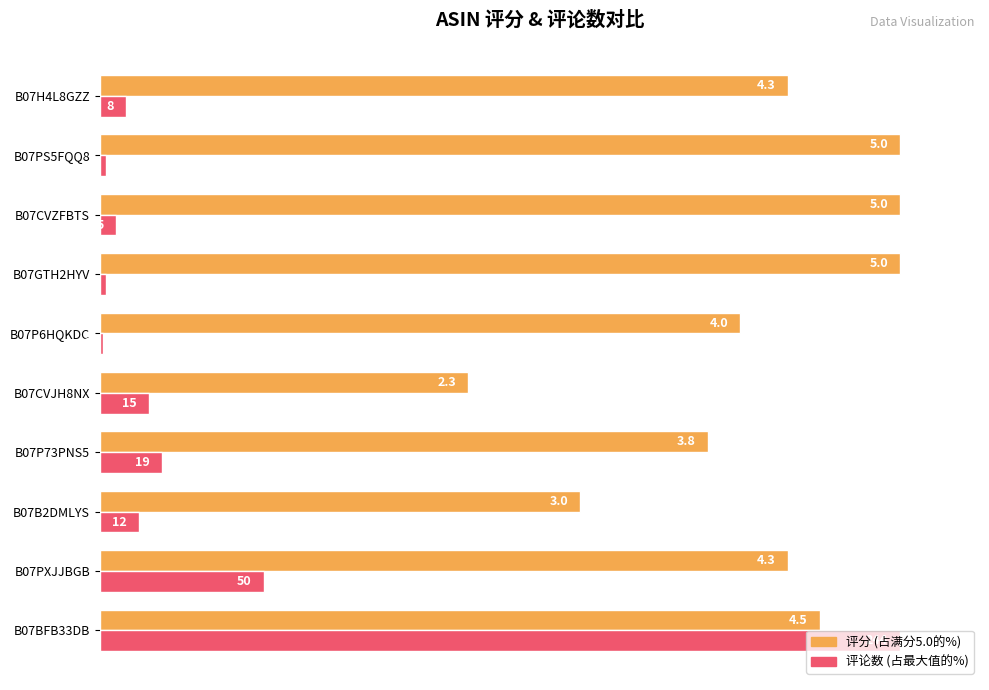

What position from the right is B07PS5FQQ8?

2